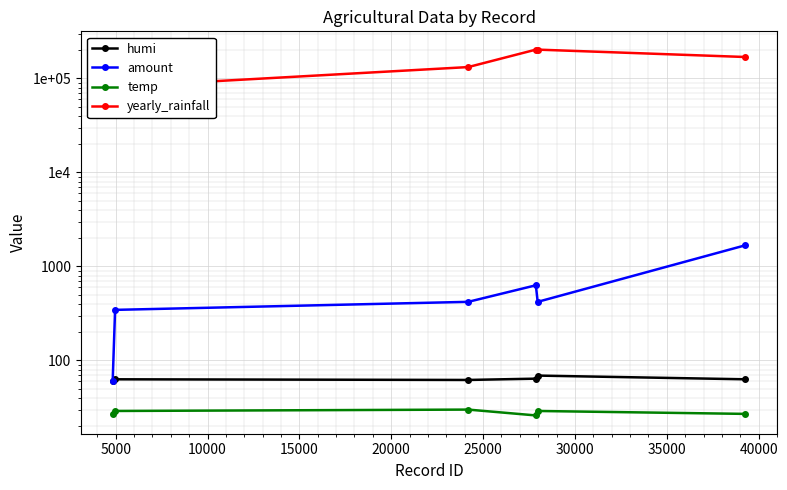

Reading right to left, what are all the values shown in this chart?

humi: 63.0	69.0	64.0	62.0	63.0	60.0
amount: 1680.0	420.0	630.0	420.0	345.0	60.0
temp: 27.0	29.0	26.0	30.0	29.0	27.0
yearly_rainfall: 168914.6	202407.3	202407.3	132006.2	81521.5	81521.5